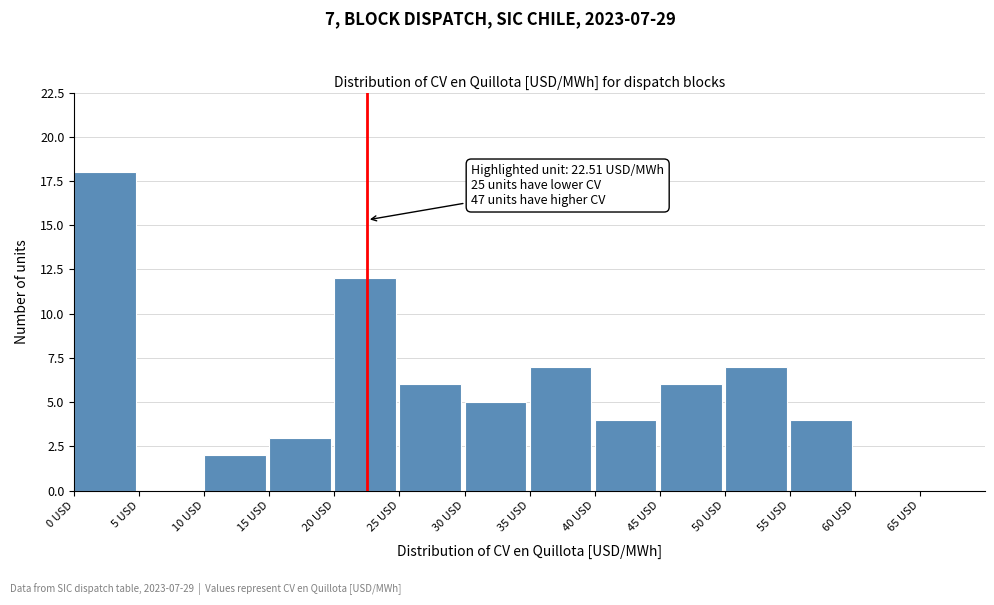

Which range on the x-axis has the tallest bar?

0 to 5